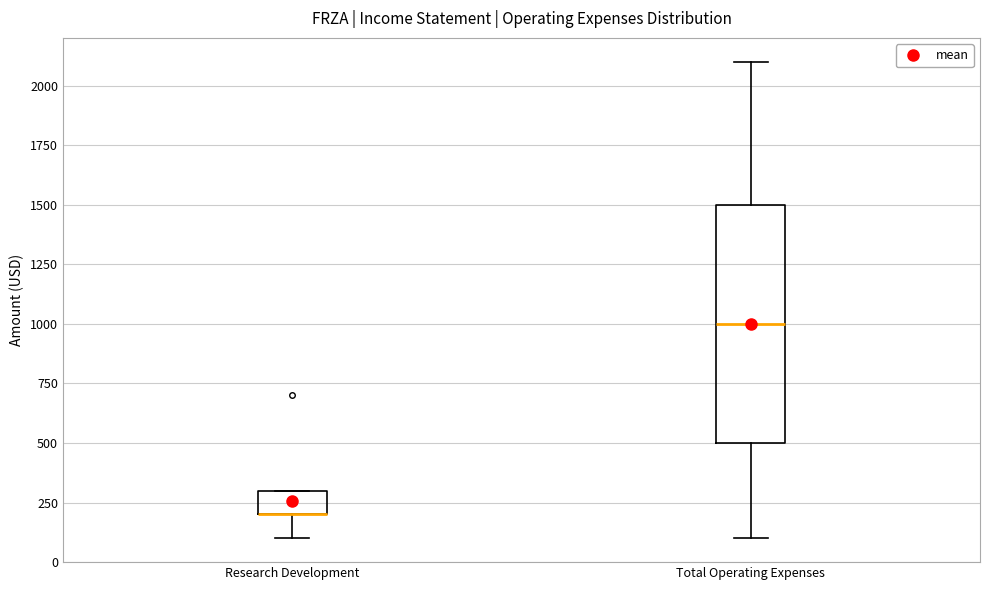

Comparing the boxes themselves (not the whiskers), which one is the tallest?

Total Operating Expenses